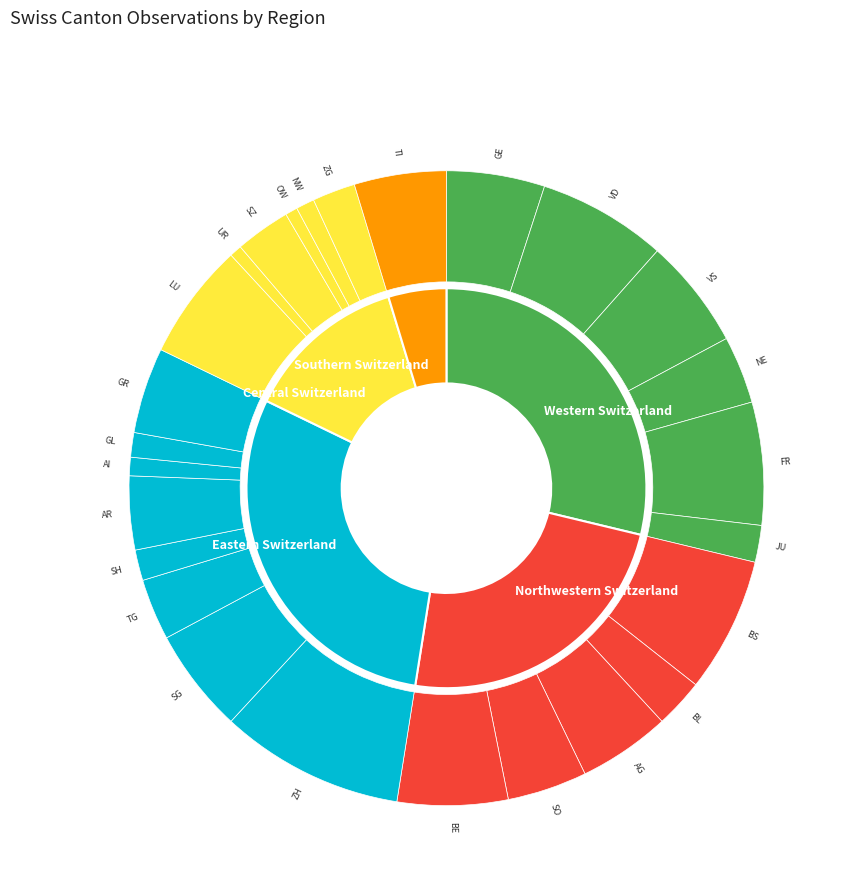

To the nearest percent, what portion does BE represent?

6%